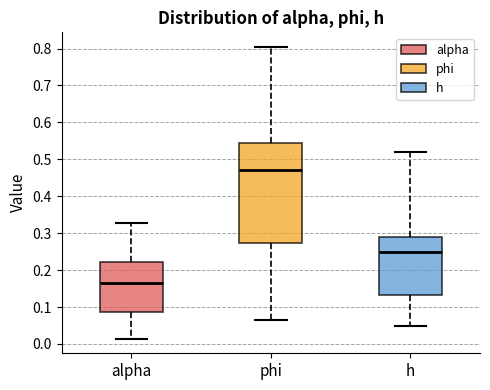

Where does the median line of the box for alpha sit on the y-axis? The values are not printed on the chart, so give them approximately, as read against the axis.

0.16